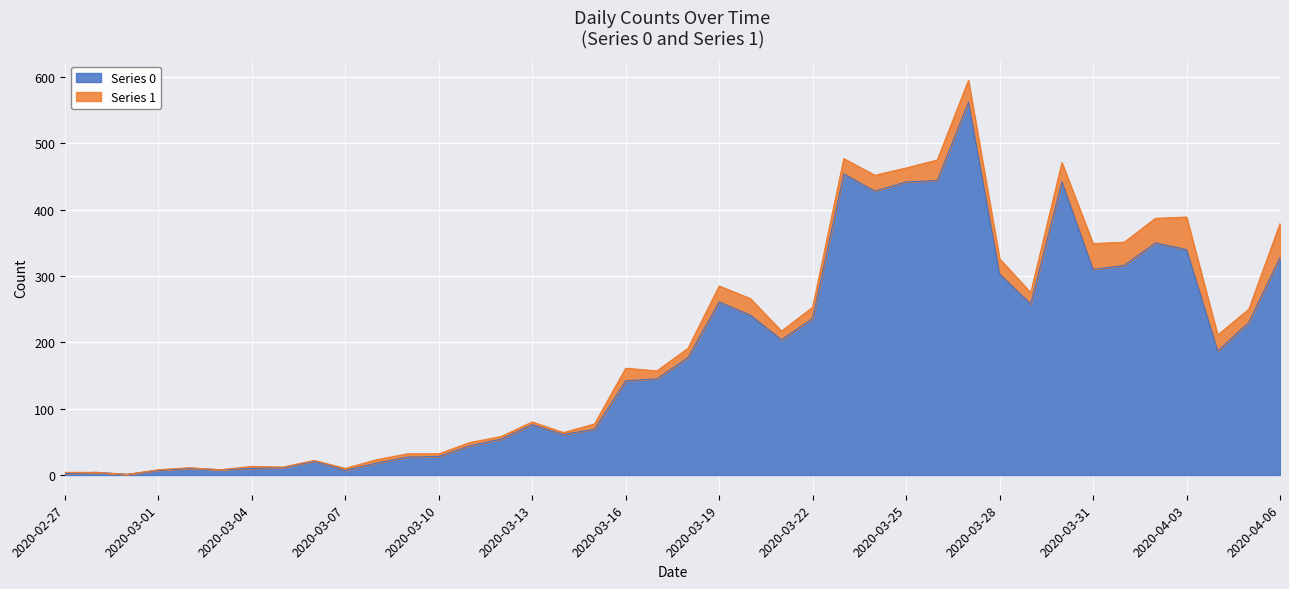

Read the value at 2020-03-12.

54